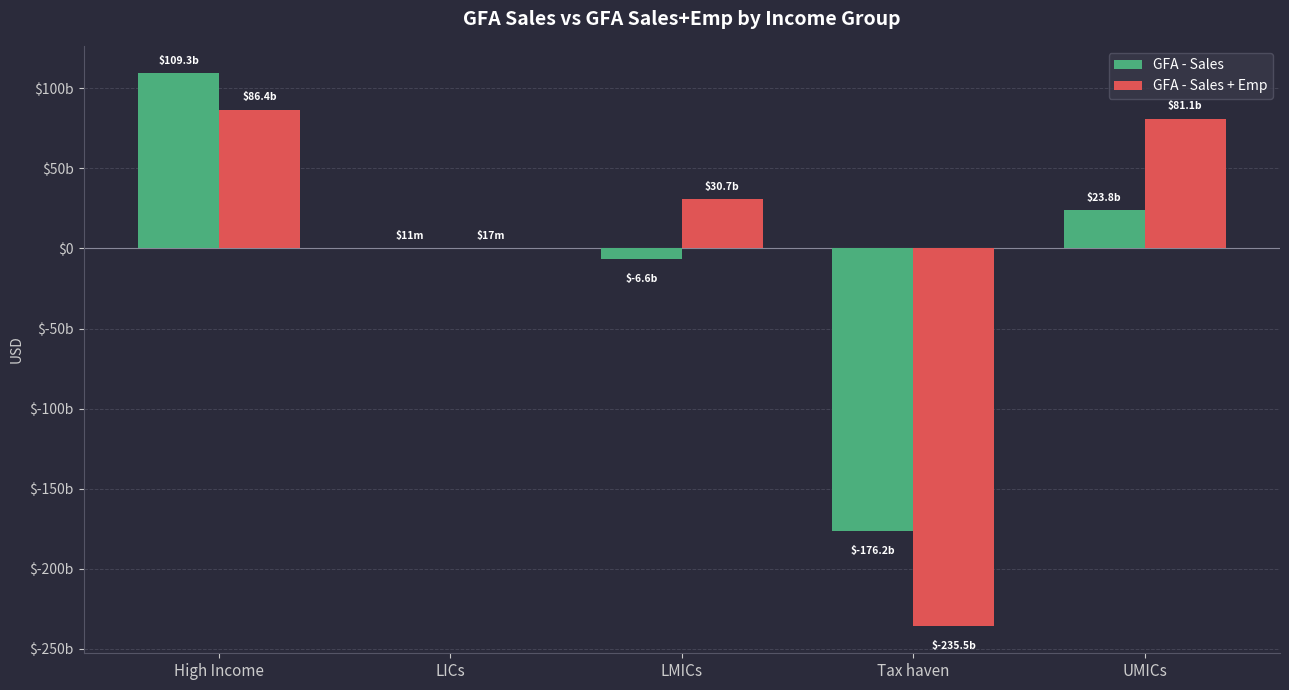

Which series has the largest total across all categories?

GFA - Sales + Emp